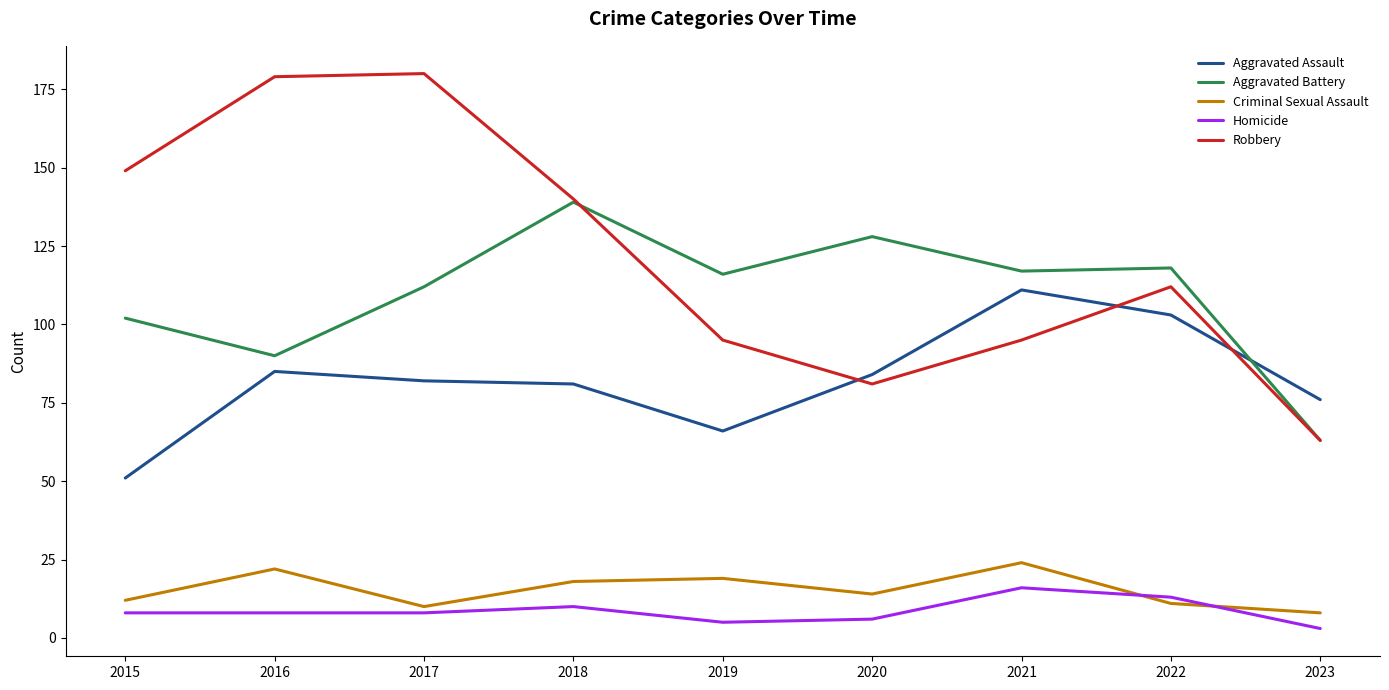

What is the sum of the Aggravated Battery values at 2018 and 2016?

229